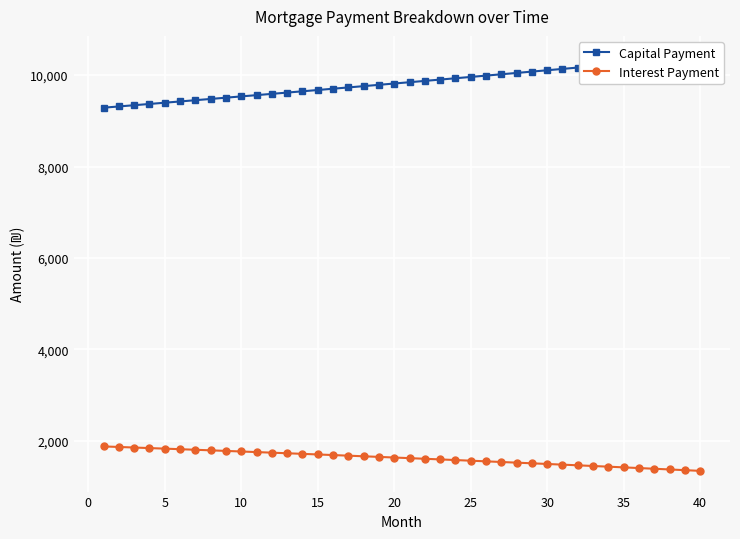

What is the difference between the maximum and minimum values in the Capital Payment series?

1117.0